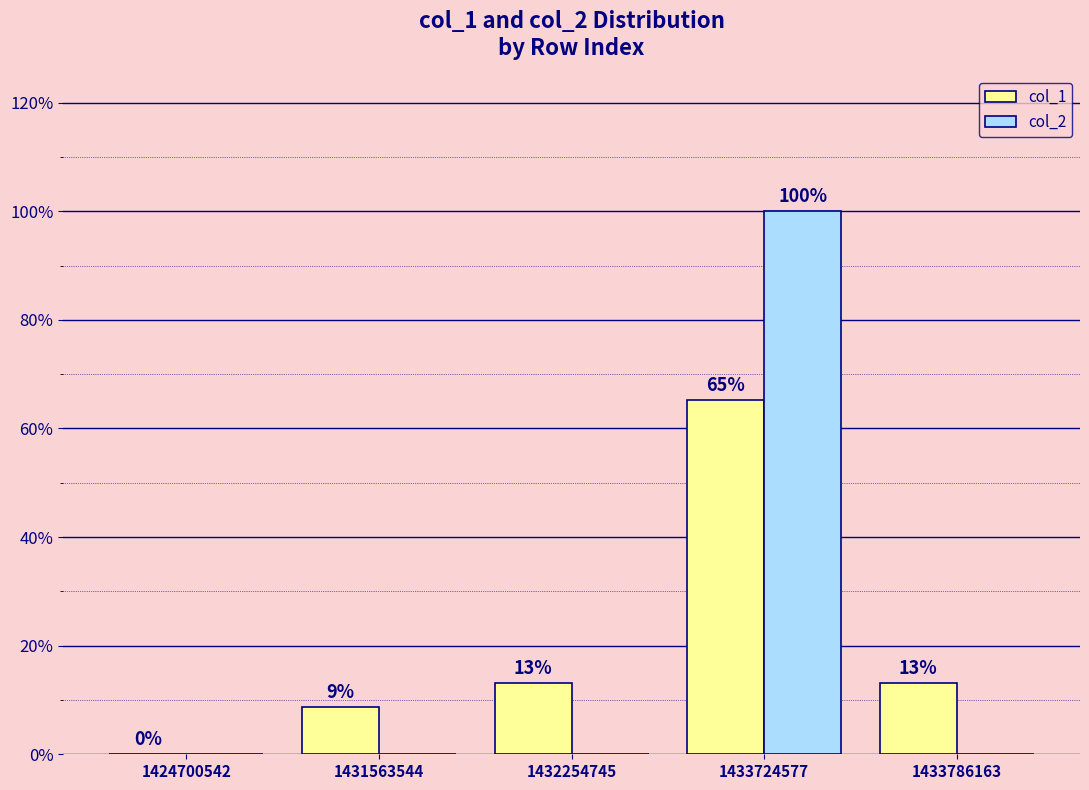

What value does the col_1 series have at 1433786163?

13.0